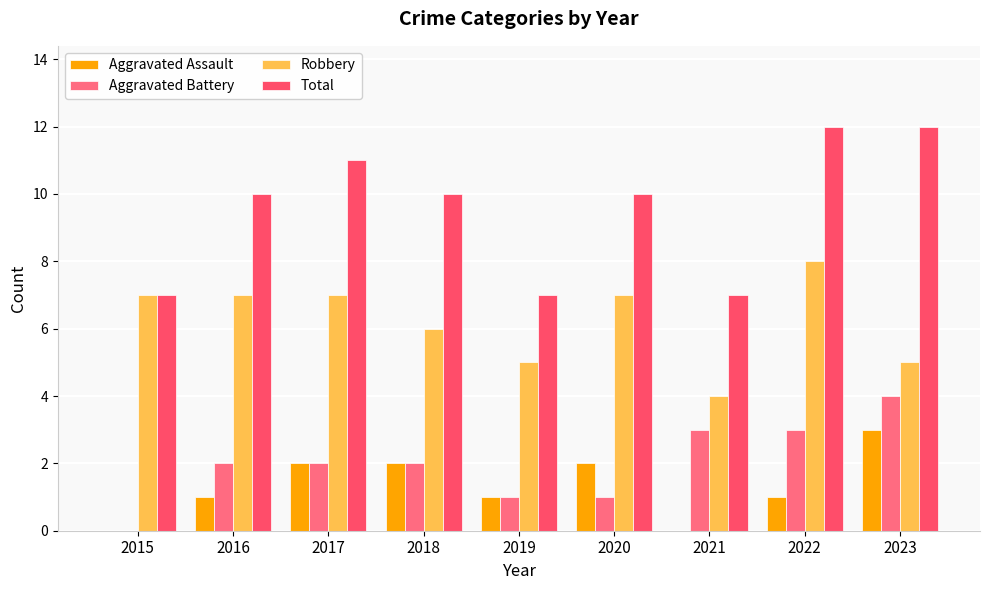

What is the maximum value shown in the chart?

12